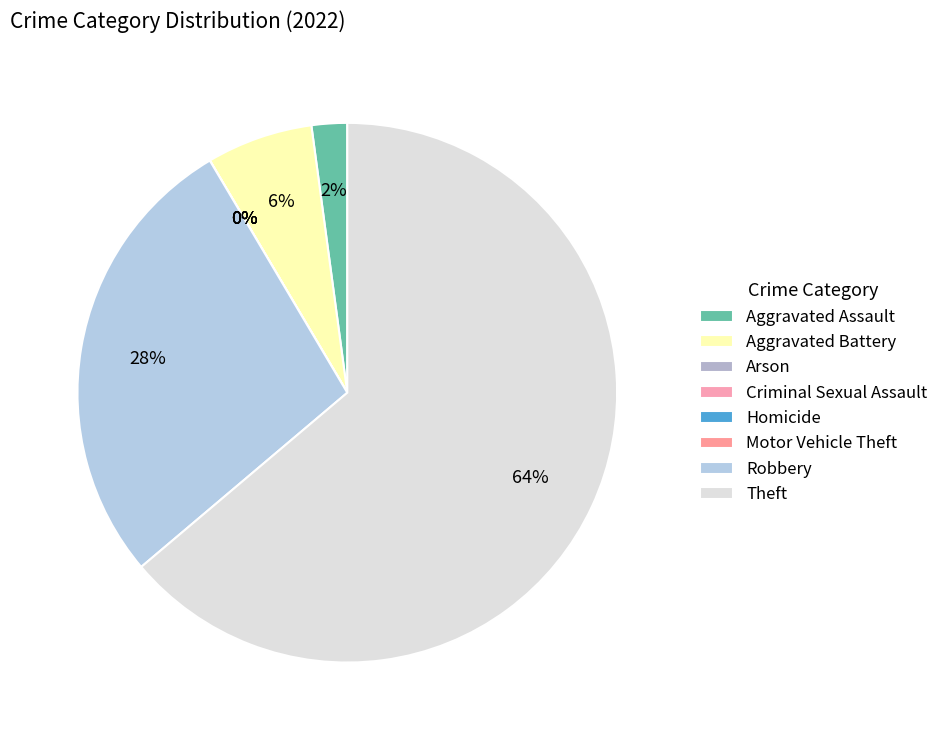

How many slices are in this pie chart?

8